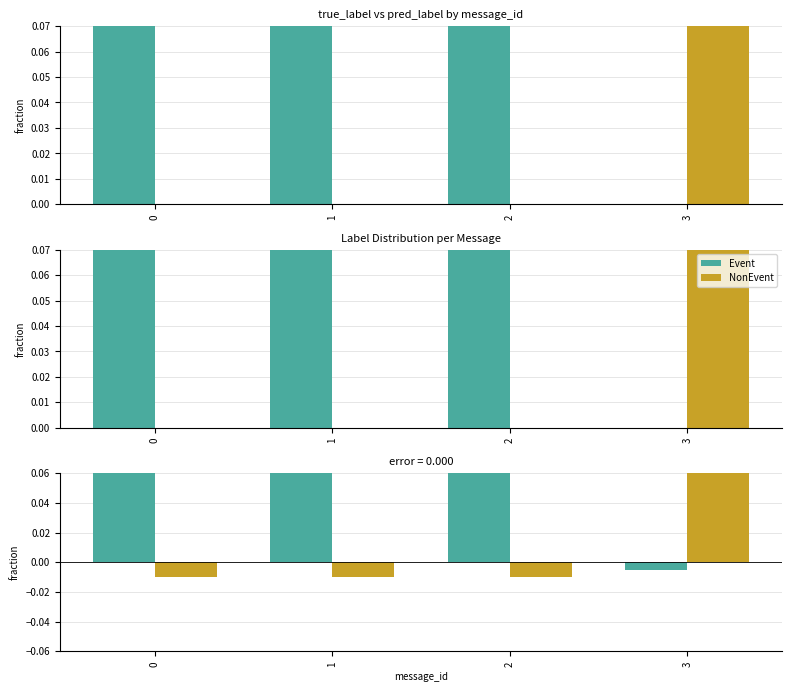

How many values in Event are below zero?

1